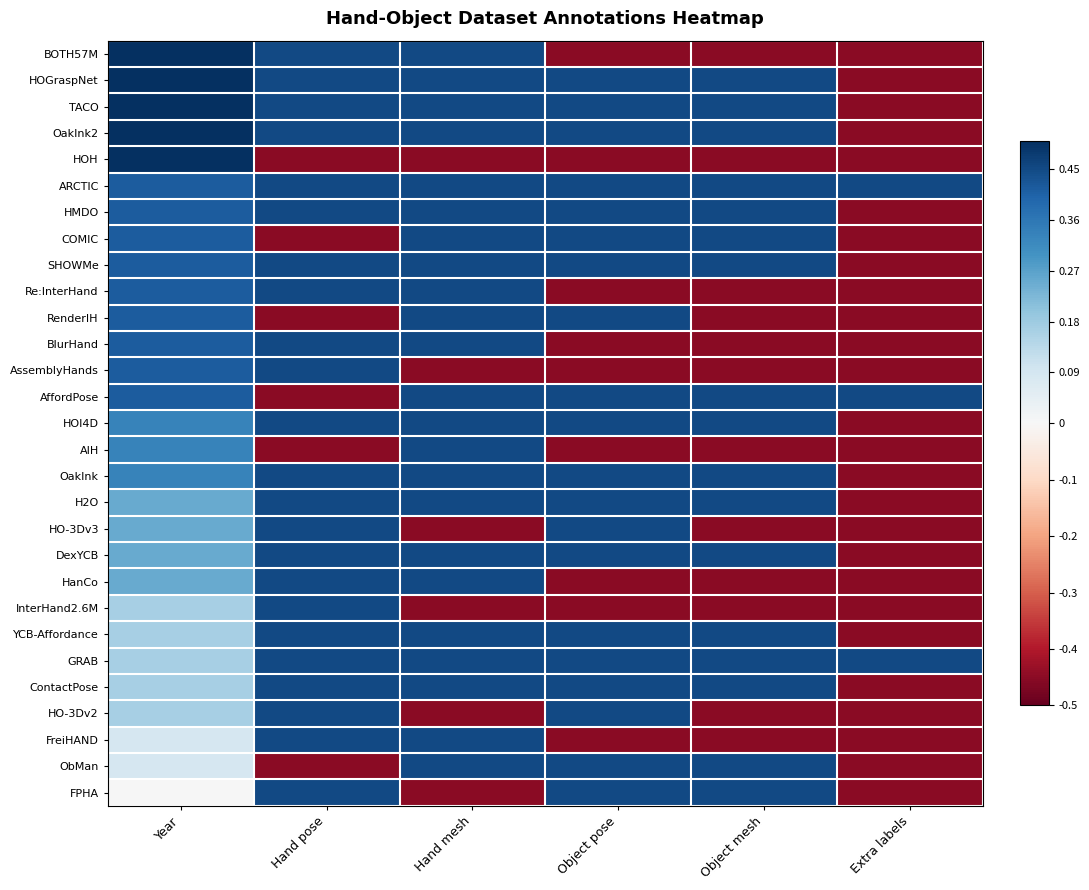

Reading right to left, extract all data points from this chart.

BOTH57M: Extra labels=-0.5	Object mesh=-0.5	Object pose=-0.5	Hand mesh=0.5	Hand pose=0.5	Year=0.5
HOGraspNet: Extra labels=-0.5	Object mesh=0.5	Object pose=0.5	Hand mesh=0.5	Hand pose=0.5	Year=0.5
TACO: Extra labels=-0.5	Object mesh=0.5	Object pose=0.5	Hand mesh=0.5	Hand pose=0.5	Year=0.5
OakInk2: Extra labels=-0.5	Object mesh=0.5	Object pose=0.5	Hand mesh=0.5	Hand pose=0.5	Year=0.5
HOH: Extra labels=-0.5	Object mesh=-0.5	Object pose=-0.5	Hand mesh=-0.5	Hand pose=-0.5	Year=0.5
ARCTIC: Extra labels=0.5	Object mesh=0.5	Object pose=0.5	Hand mesh=0.5	Hand pose=0.5	Year=0.4
HMDO: Extra labels=-0.5	Object mesh=0.5	Object pose=0.5	Hand mesh=0.5	Hand pose=0.5	Year=0.4
COMIC: Extra labels=-0.5	Object mesh=0.5	Object pose=0.5	Hand mesh=0.5	Hand pose=-0.5	Year=0.4
SHOWMe: Extra labels=-0.5	Object mesh=0.5	Object pose=0.5	Hand mesh=0.5	Hand pose=0.5	Year=0.4
Re:InterHand: Extra labels=-0.5	Object mesh=-0.5	Object pose=-0.5	Hand mesh=0.5	Hand pose=0.5	Year=0.4
RenderIH: Extra labels=-0.5	Object mesh=-0.5	Object pose=0.5	Hand mesh=0.5	Hand pose=-0.5	Year=0.4
BlurHand: Extra labels=-0.5	Object mesh=-0.5	Object pose=-0.5	Hand mesh=0.5	Hand pose=0.5	Year=0.4
AssemblyHands: Extra labels=-0.5	Object mesh=-0.5	Object pose=-0.5	Hand mesh=-0.5	Hand pose=0.5	Year=0.4
AffordPose: Extra labels=0.5	Object mesh=0.5	Object pose=0.5	Hand mesh=0.5	Hand pose=-0.5	Year=0.4
HOI4D: Extra labels=-0.5	Object mesh=0.5	Object pose=0.5	Hand mesh=0.5	Hand pose=0.5	Year=0.3
AIH: Extra labels=-0.5	Object mesh=-0.5	Object pose=-0.5	Hand mesh=0.5	Hand pose=-0.5	Year=0.3
OakInk: Extra labels=-0.5	Object mesh=0.5	Object pose=0.5	Hand mesh=0.5	Hand pose=0.5	Year=0.3
H2O: Extra labels=-0.5	Object mesh=0.5	Object pose=0.5	Hand mesh=0.5	Hand pose=0.5	Year=0.2
HO-3Dv3: Extra labels=-0.5	Object mesh=-0.5	Object pose=0.5	Hand mesh=-0.5	Hand pose=0.5	Year=0.2
DexYCB: Extra labels=-0.5	Object mesh=0.5	Object pose=0.5	Hand mesh=0.5	Hand pose=0.5	Year=0.2
HanCo: Extra labels=-0.5	Object mesh=-0.5	Object pose=-0.5	Hand mesh=0.5	Hand pose=0.5	Year=0.2
InterHand2.6M: Extra labels=-0.5	Object mesh=-0.5	Object pose=-0.5	Hand mesh=-0.5	Hand pose=0.5	Year=0.2
YCB-Affordance: Extra labels=-0.5	Object mesh=0.5	Object pose=0.5	Hand mesh=0.5	Hand pose=0.5	Year=0.2
GRAB: Extra labels=0.5	Object mesh=0.5	Object pose=0.5	Hand mesh=0.5	Hand pose=0.5	Year=0.2
ContactPose: Extra labels=-0.5	Object mesh=0.5	Object pose=0.5	Hand mesh=0.5	Hand pose=0.5	Year=0.2
HO-3Dv2: Extra labels=-0.5	Object mesh=-0.5	Object pose=0.5	Hand mesh=-0.5	Hand pose=0.5	Year=0.2
FreiHAND: Extra labels=-0.5	Object mesh=-0.5	Object pose=-0.5	Hand mesh=0.5	Hand pose=0.5	Year=0.1
ObMan: Extra labels=-0.5	Object mesh=0.5	Object pose=0.5	Hand mesh=0.5	Hand pose=-0.5	Year=0.1
FPHA: Extra labels=-0.5	Object mesh=0.5	Object pose=0.5	Hand mesh=-0.5	Hand pose=0.5	Year=0.0